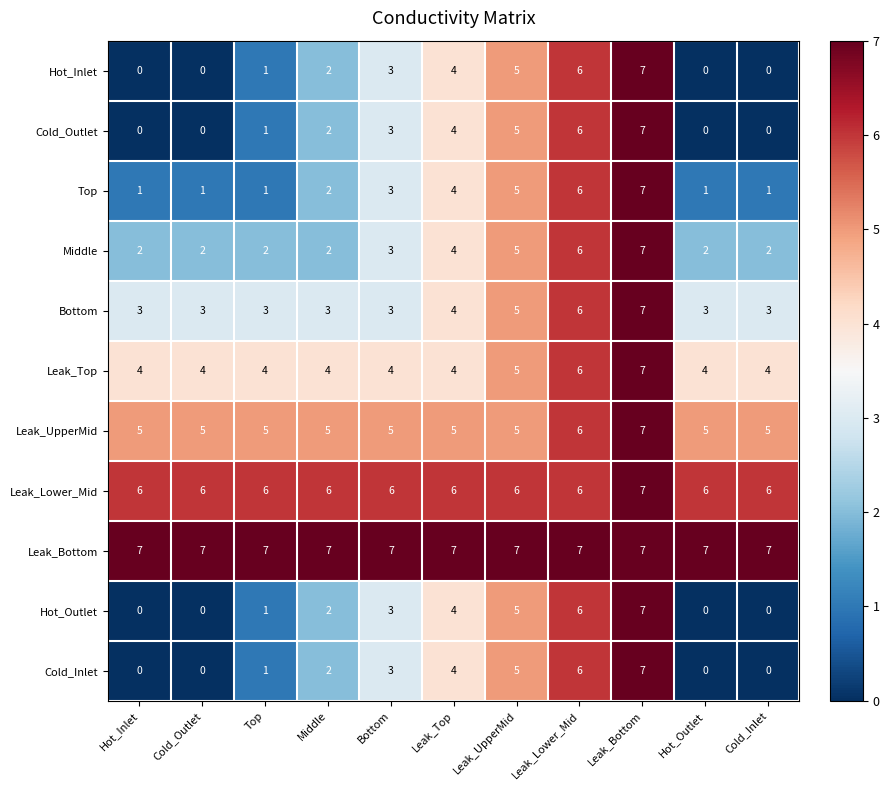

At which label is Middle closest to 4?

Leak_Top